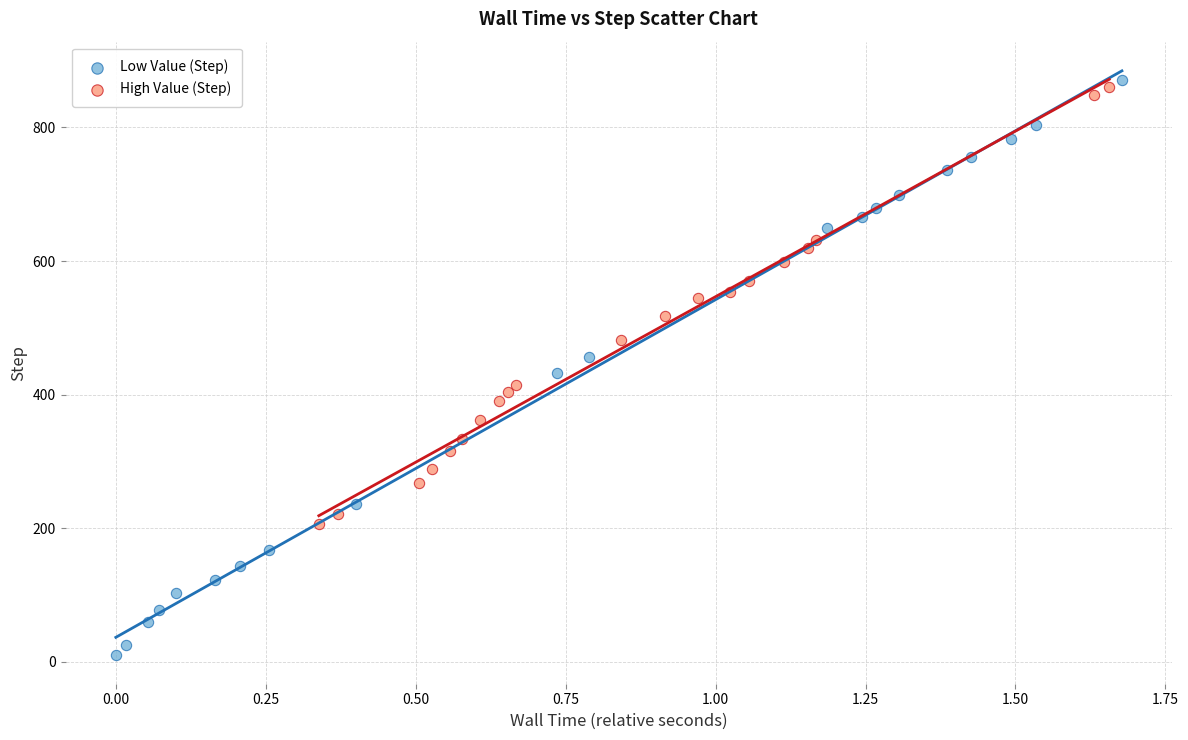

Which series reaches the minimum Y coordinate?

Low Value (Step)